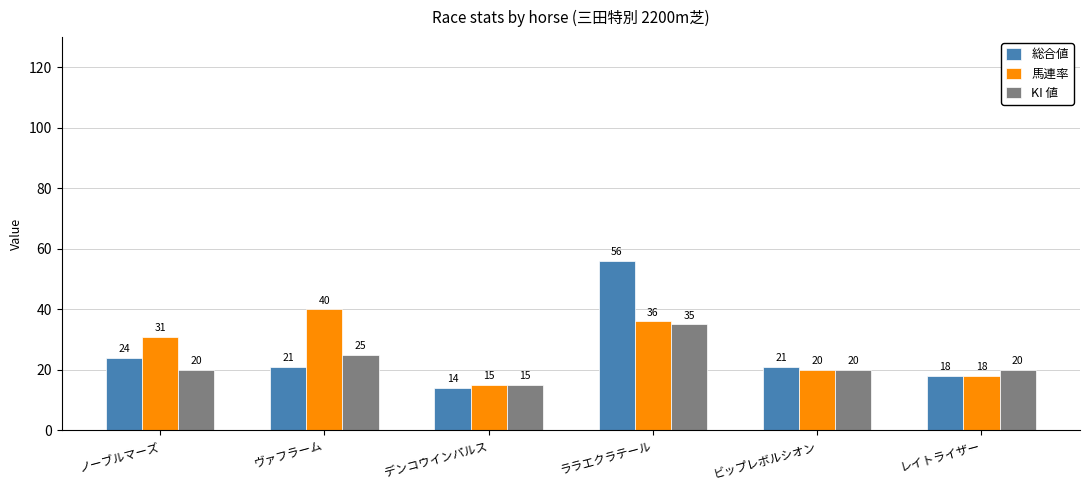

What is the smallest value displayed?

14